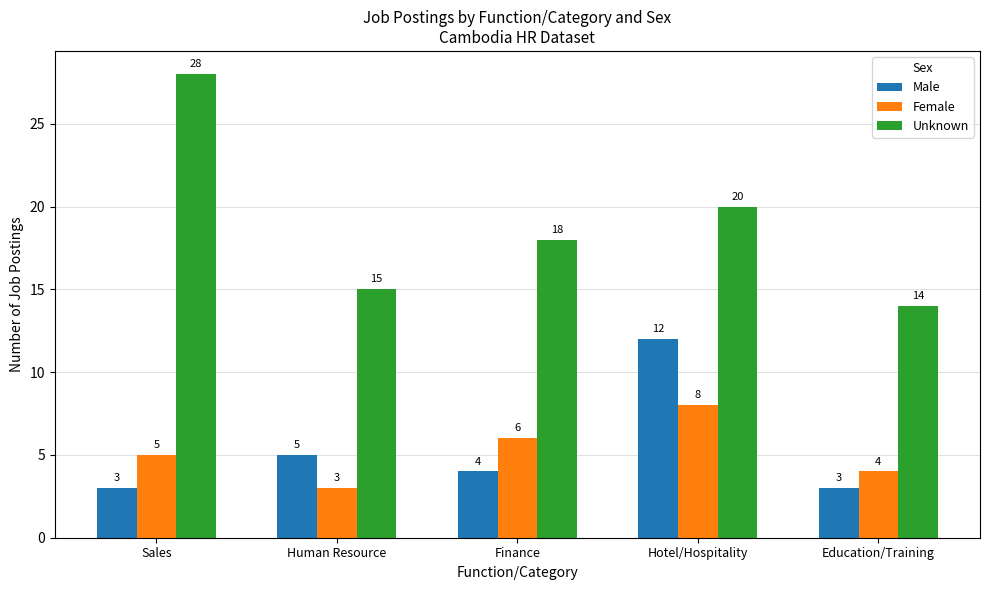

How many bars are there in each group?

3